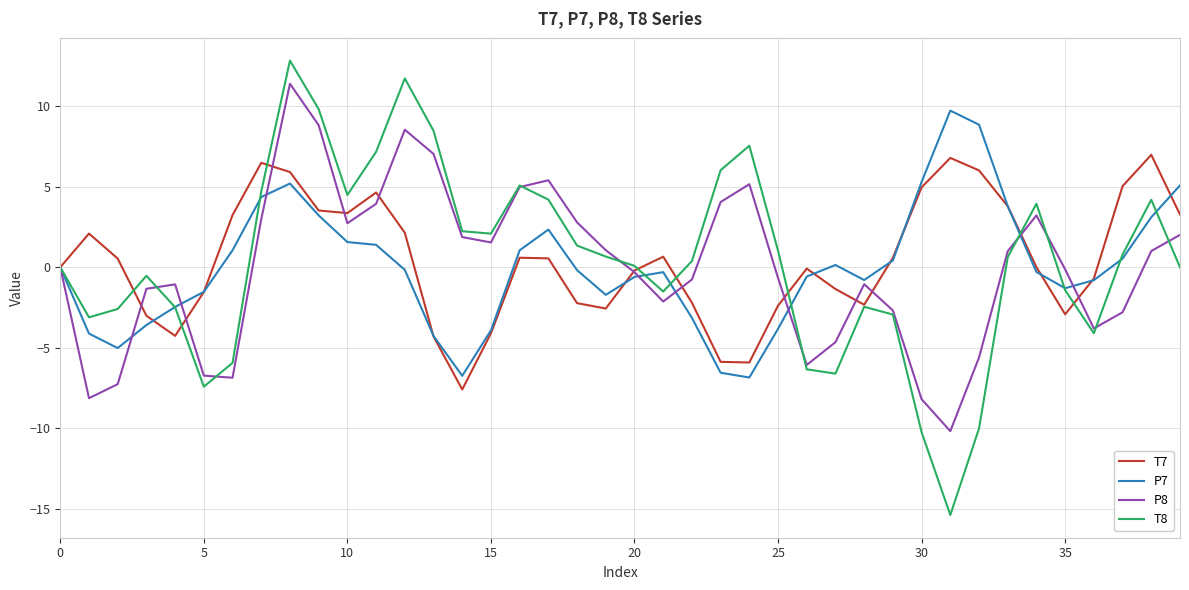

Which series has the largest range (max minus min)?

T8